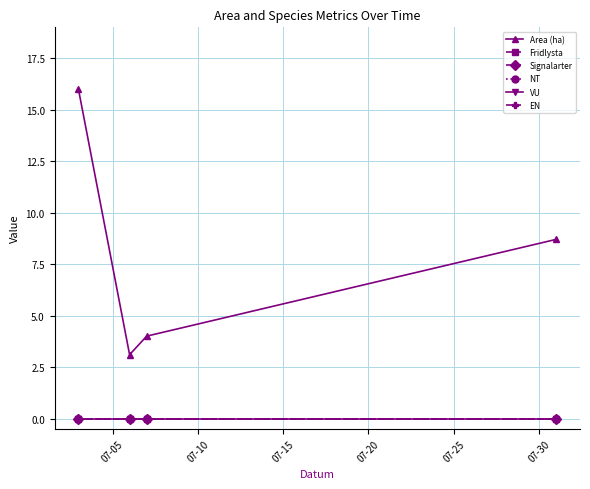

Is this an area chart (filled region under the line)?

No